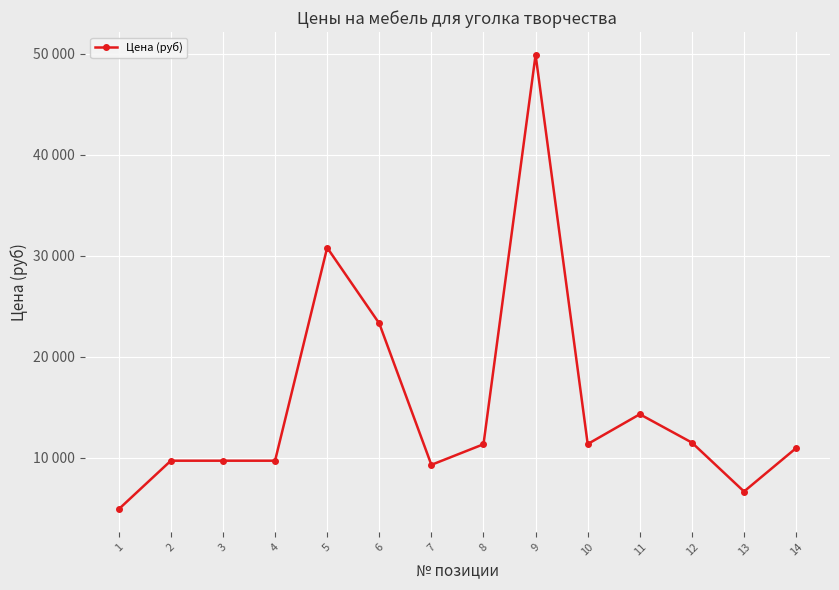

The chart shows a value of 49890 at 9. True or false?

True